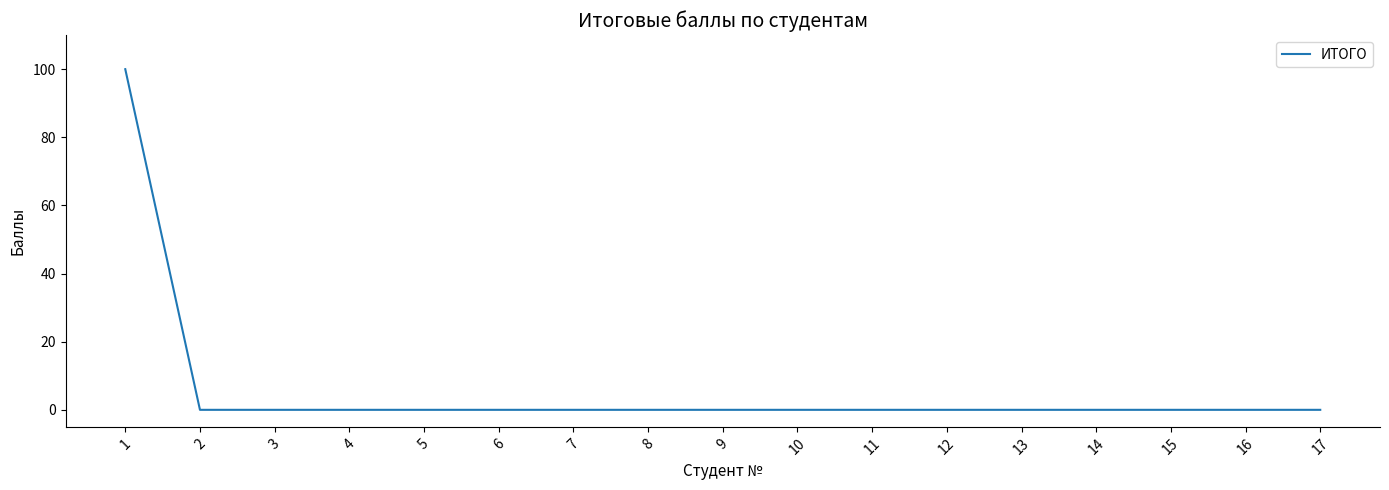

Reading right to left, extract all data points from this chart.

17=0	16=0	15=0	14=0	13=0	12=0	11=0	10=0	9=0	8=0	7=0	6=0	5=0	4=0	3=0	2=0	1=100